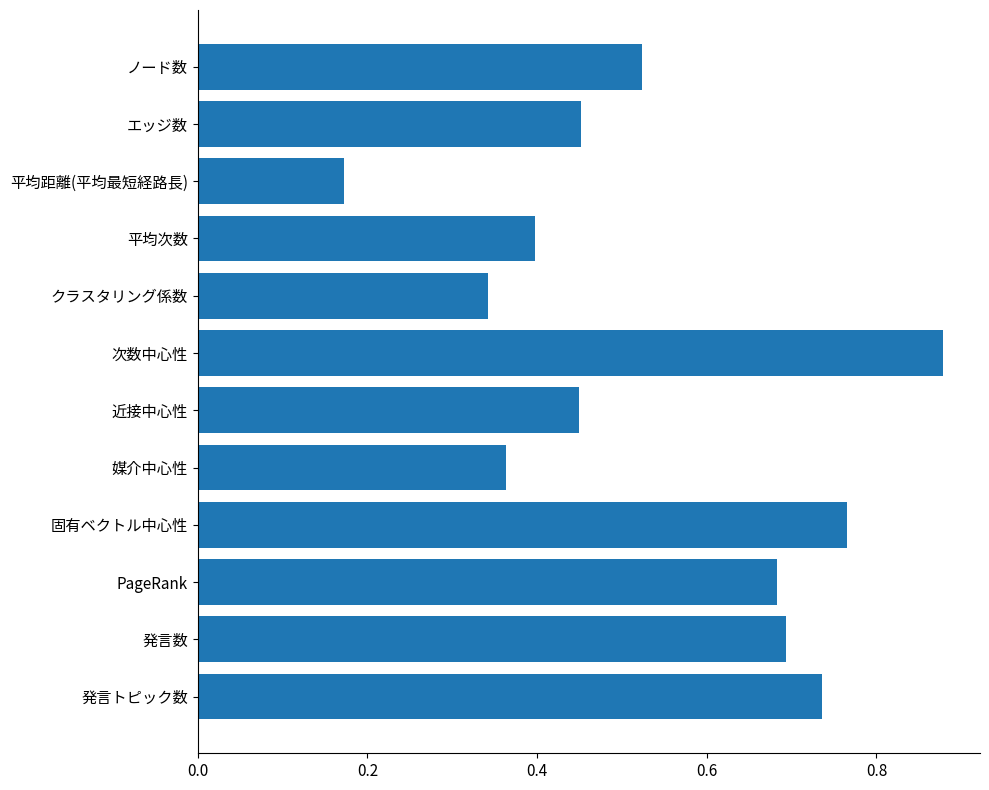

The chart shows a value of 0.6 at 近接中心性. True or false?

False